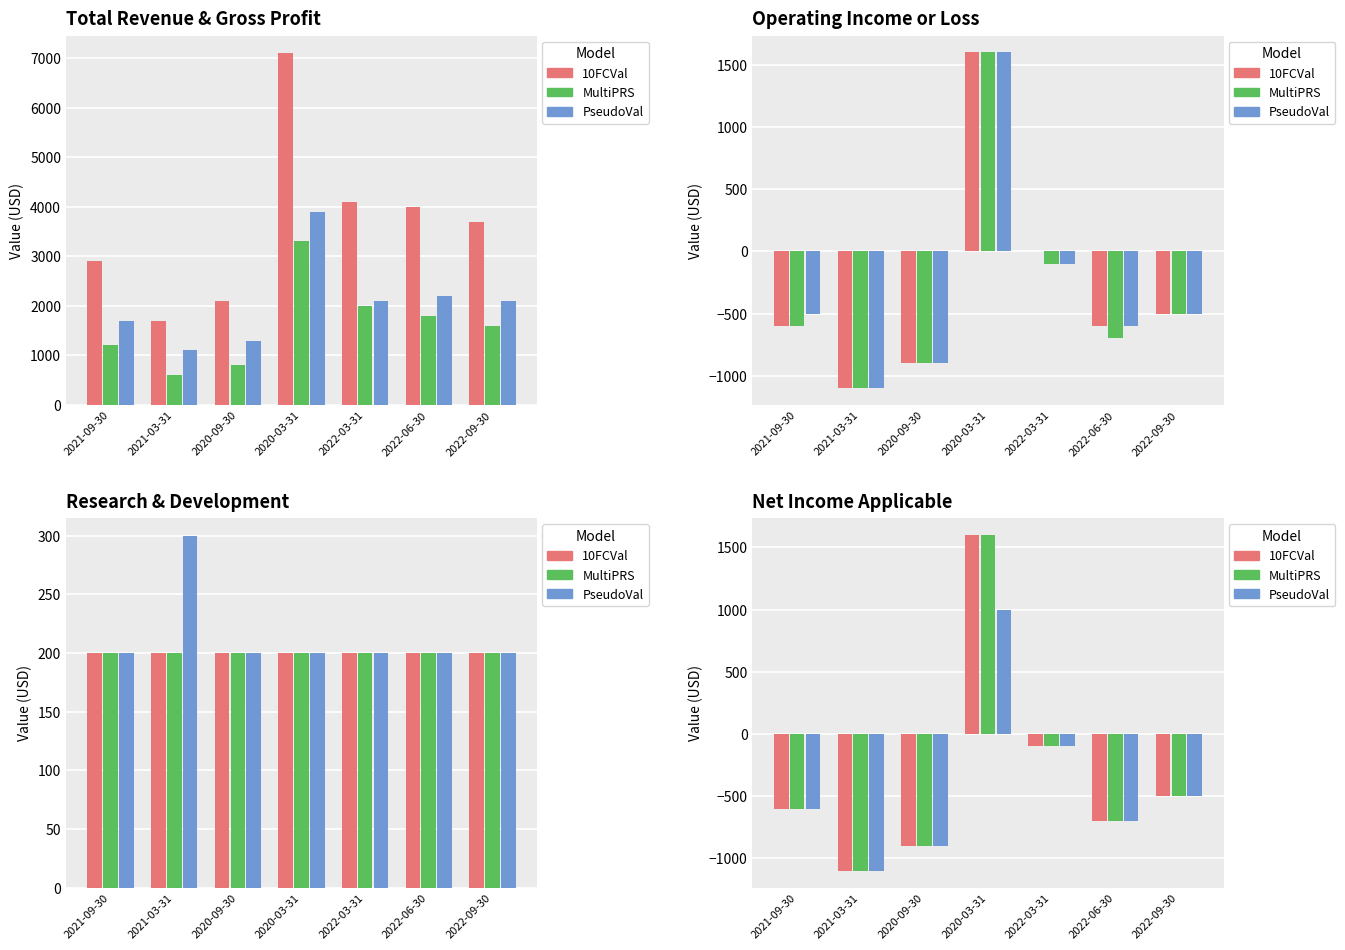

What is the difference between the maximum and minimum values in the MultiPRS series?

2700